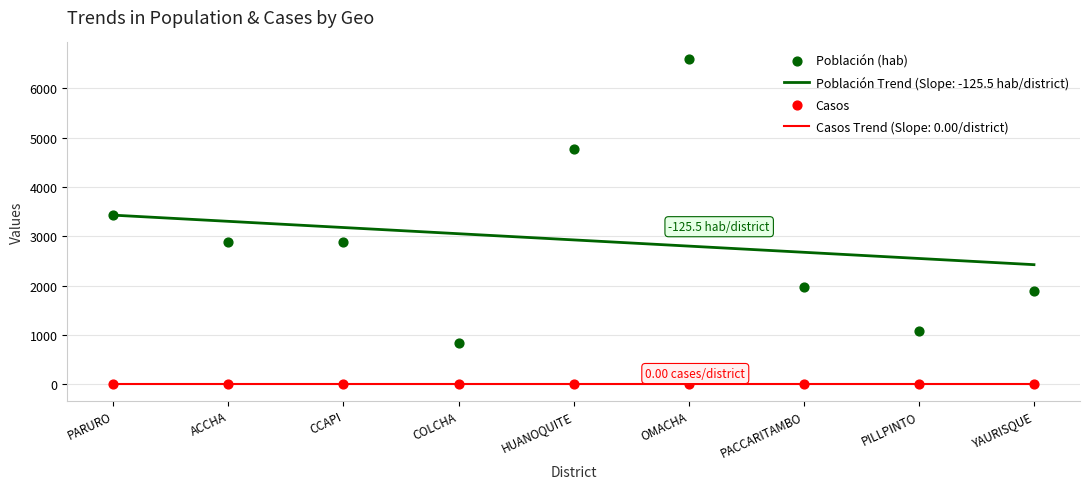

Which series reaches the maximum Y coordinate?

Población (hab)